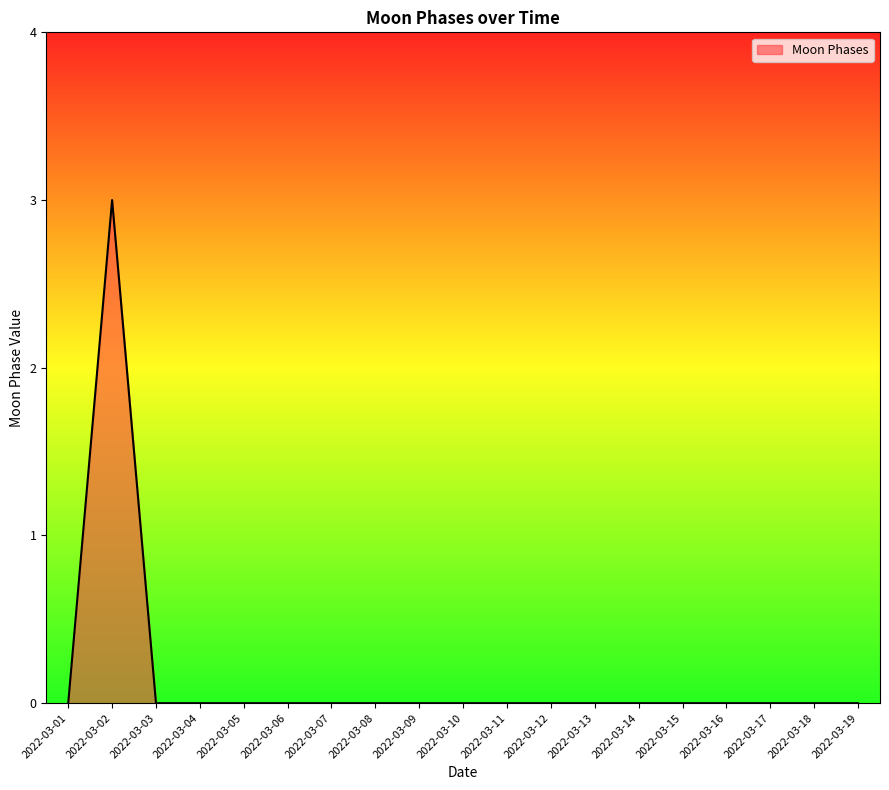

Is it true that the value at 2022-03-02 is 3?

True